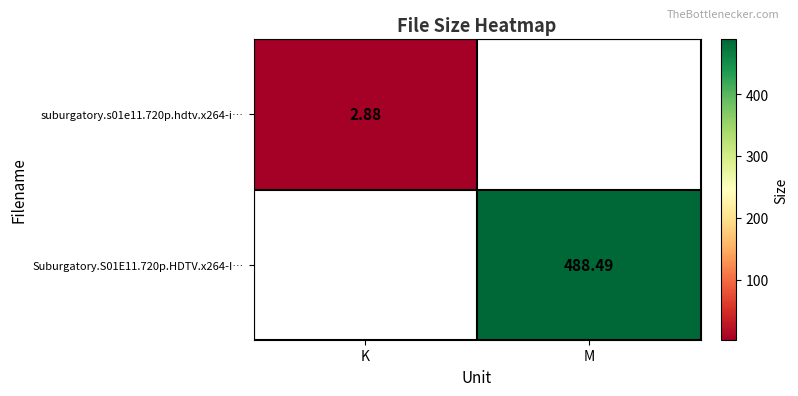

Count the number of categories in the chart.

2